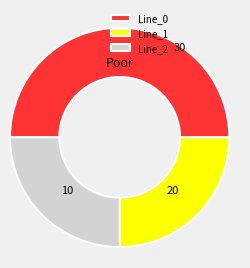

Does Line_1 account for over 50% of the chart?

No